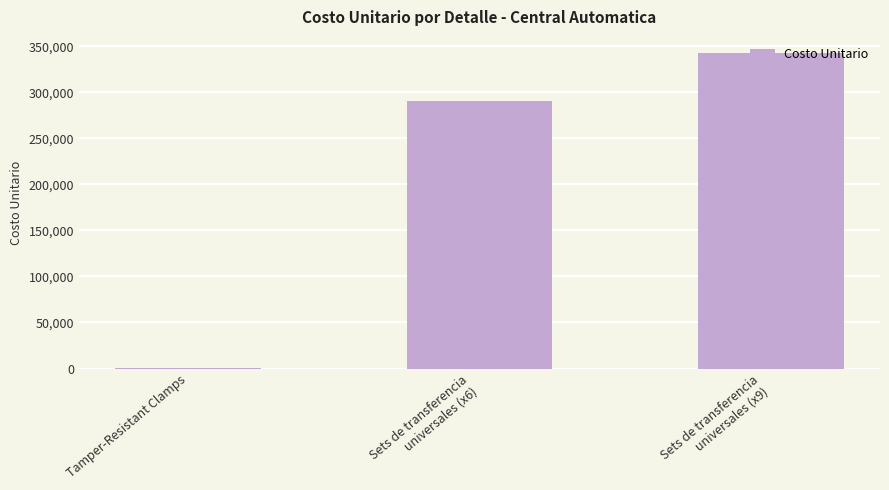

What is the greatest value displayed?

343000